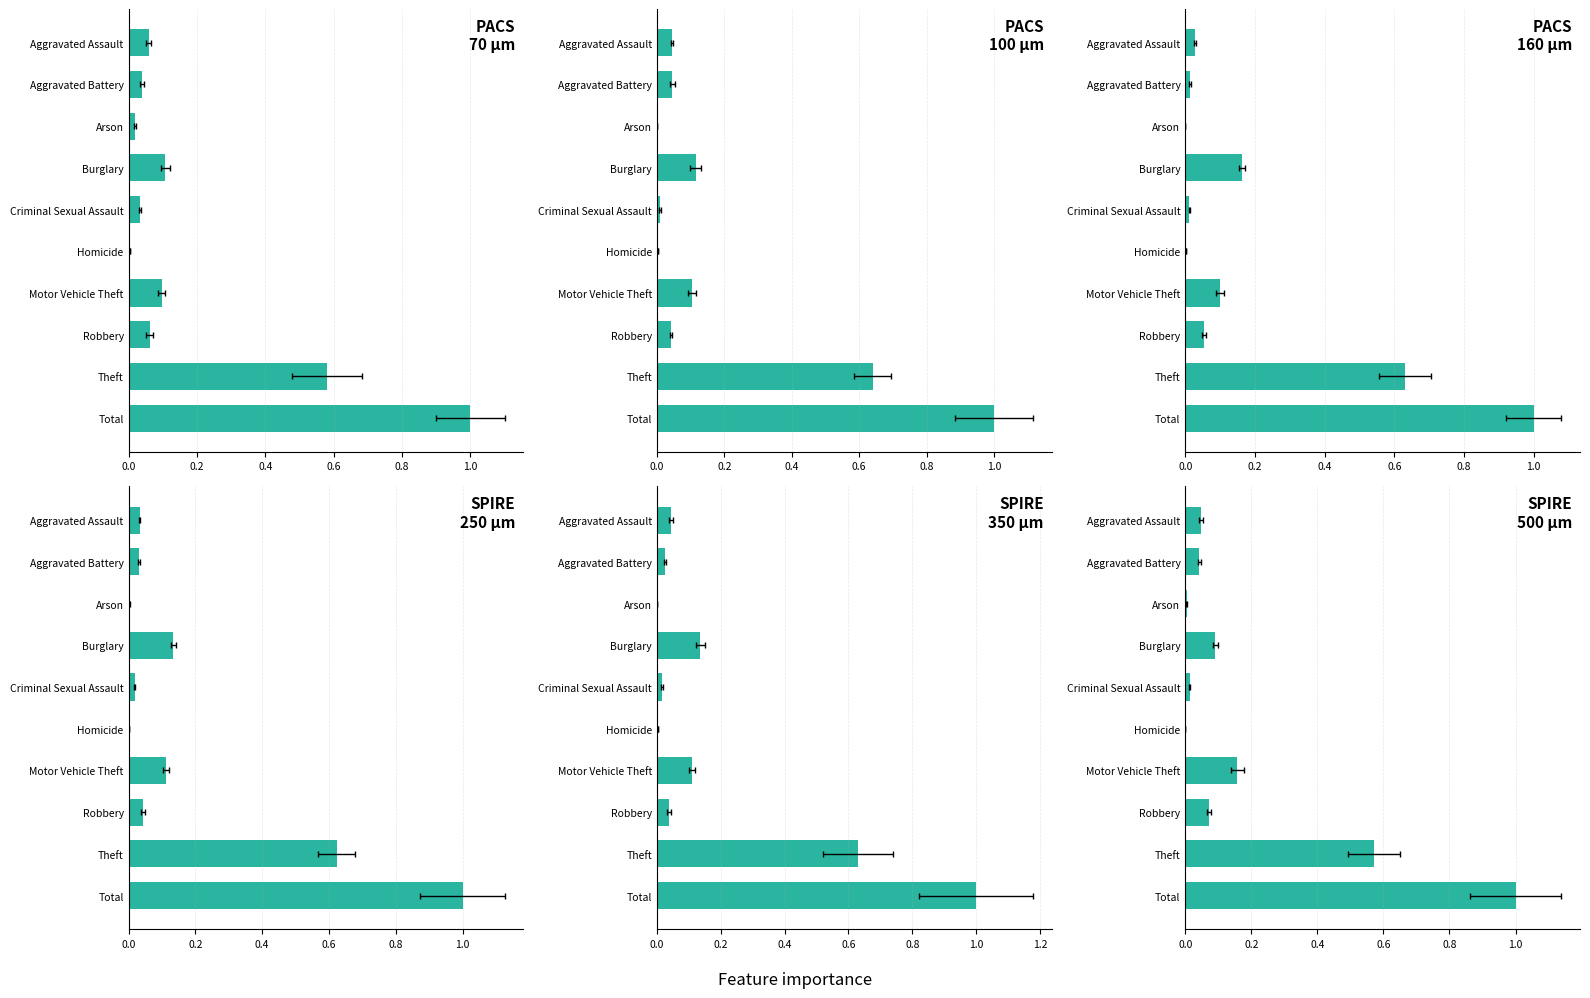

What is the label of the 8th bar from the right?

Arson